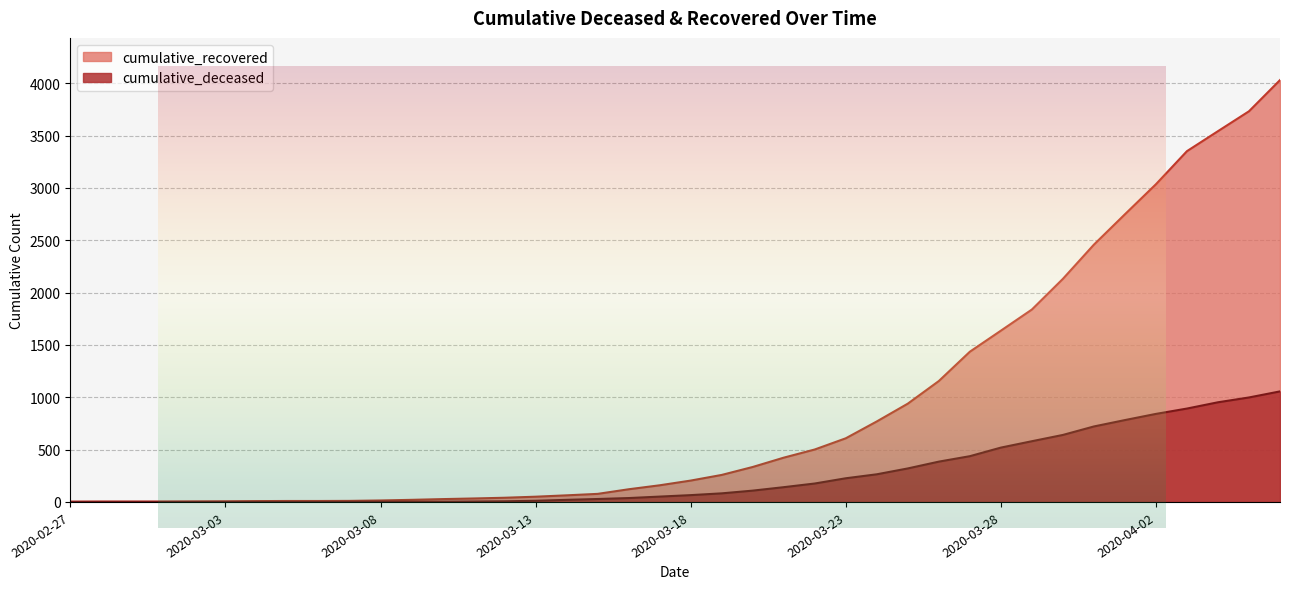

Where does the cumulative_deceased series first go above 65?

2020-03-19